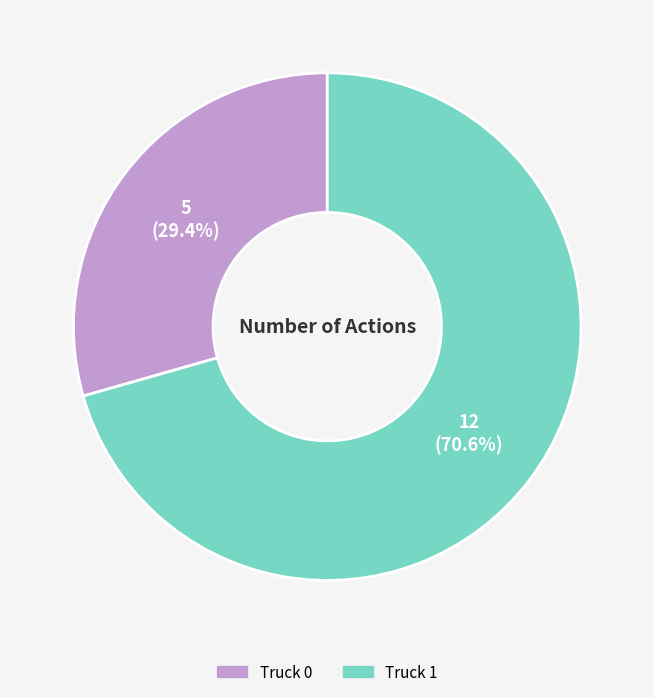

Rank the categories by value from lowest to highest.

Truck 0, Truck 1